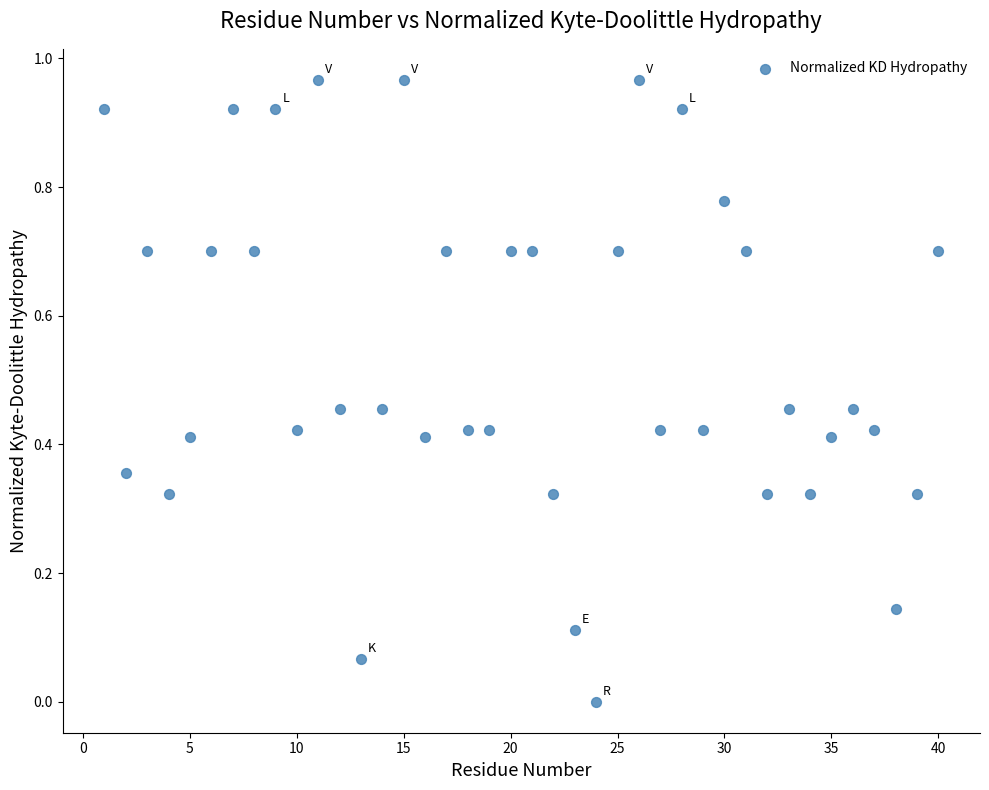

What is the range of X values (max minus min)?

39.0